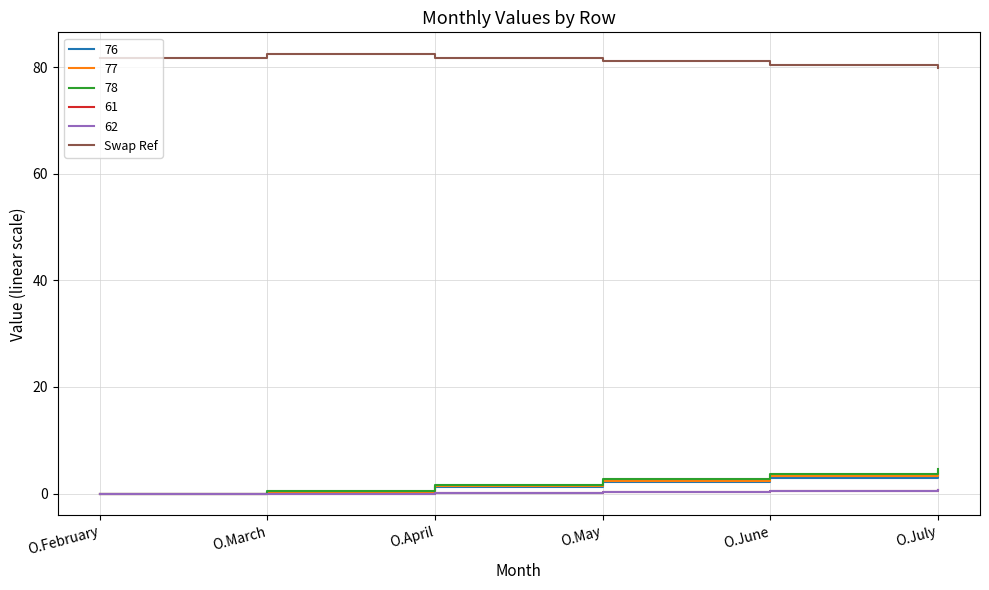

The 76 series shows 3.8 at O.July. True or false?

True